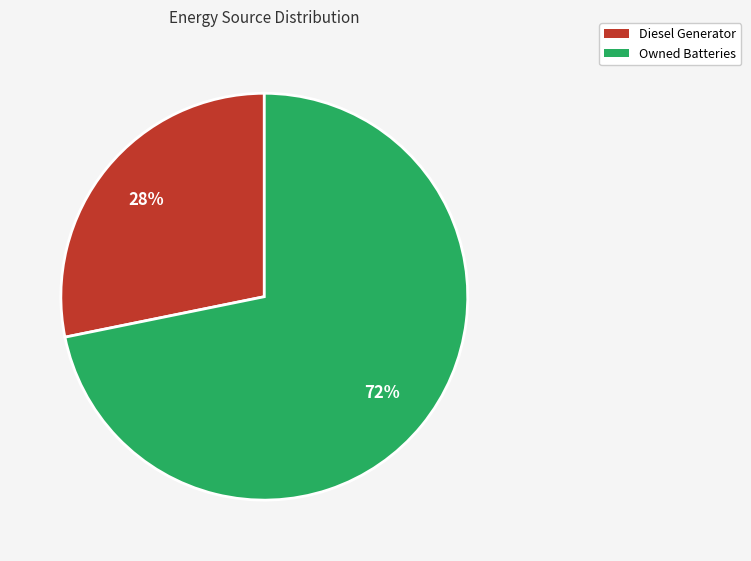

Is there any slice that represents more than half of the pie?

Yes